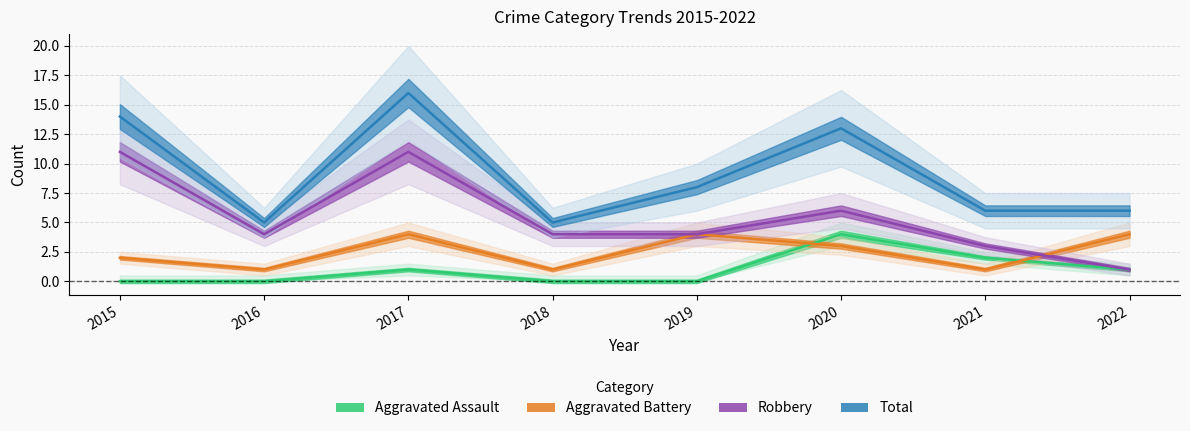

Rank the categories by Aggravated Battery value from highest to lowest.

2017, 2019, 2022, 2020, 2015, 2016, 2018, 2021